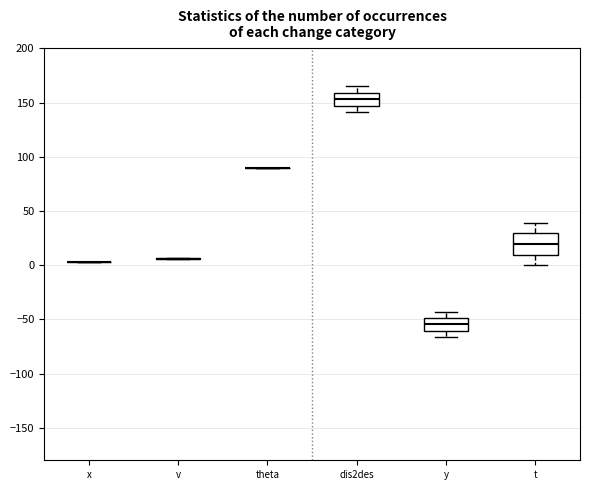

Where is the upper edge of the box for t on the y-axis? The values are not printed on the chart, so give them approximately, as read against the axis.

30